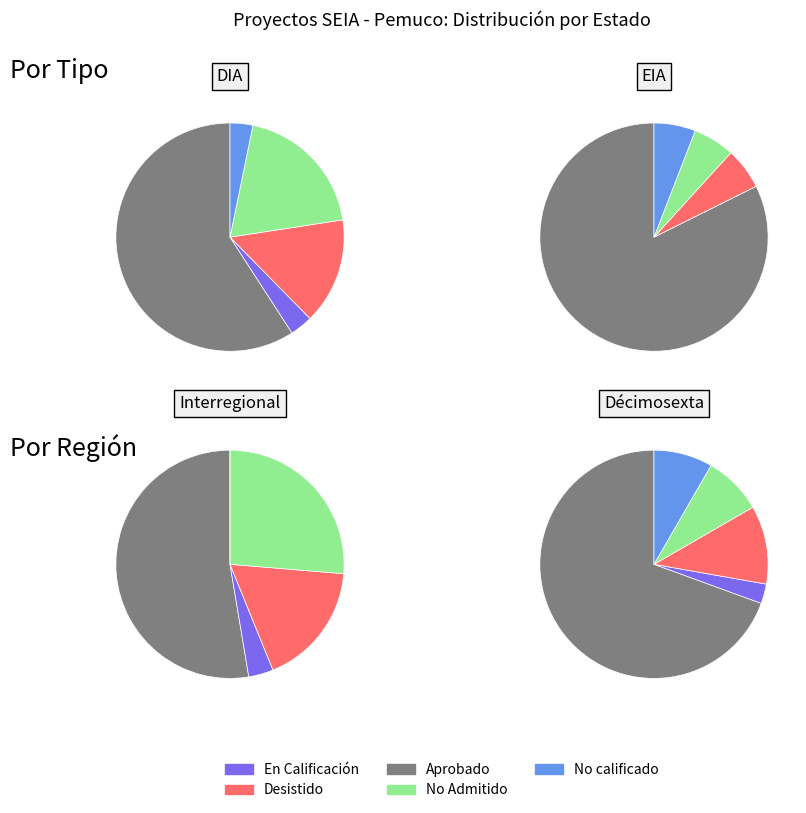

Is the sum of EIA and DIA greater than half?

Yes